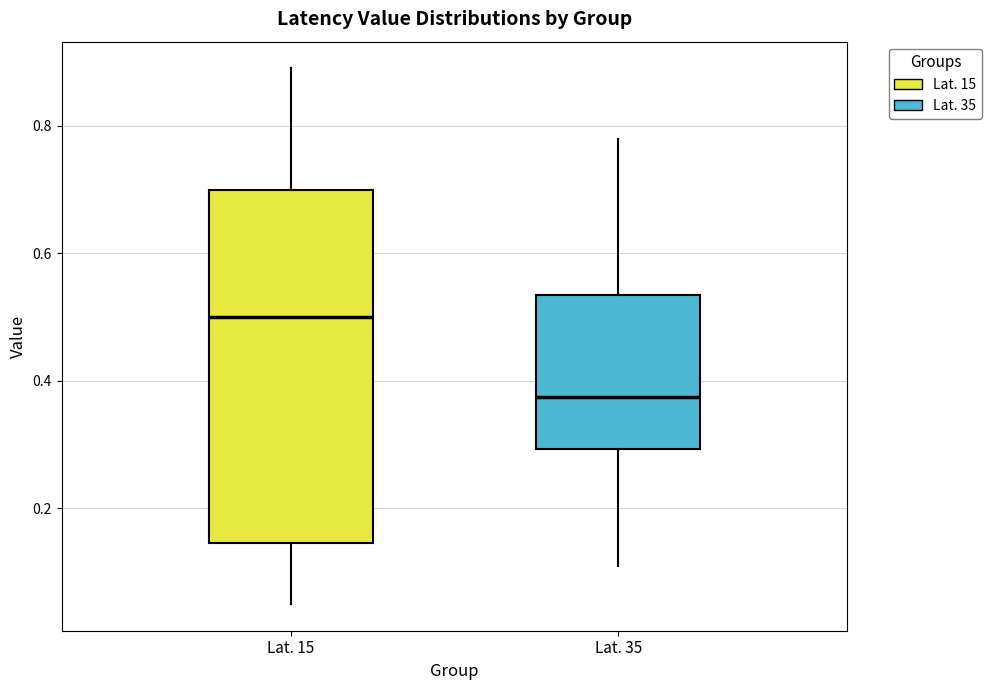

Reading left to right, read every box against the y-axis: the position of its median line, the range the box covers, and the ends of its whiskers. The values are not printed on the chart, so give them approximately, as read against the axis.

Lat. 15: median 0.50, box 0.14 to 0.70, whiskers 0.06 to 0.90
Lat. 35: median 0.38, box 0.30 to 0.54, whiskers 0.12 to 0.78